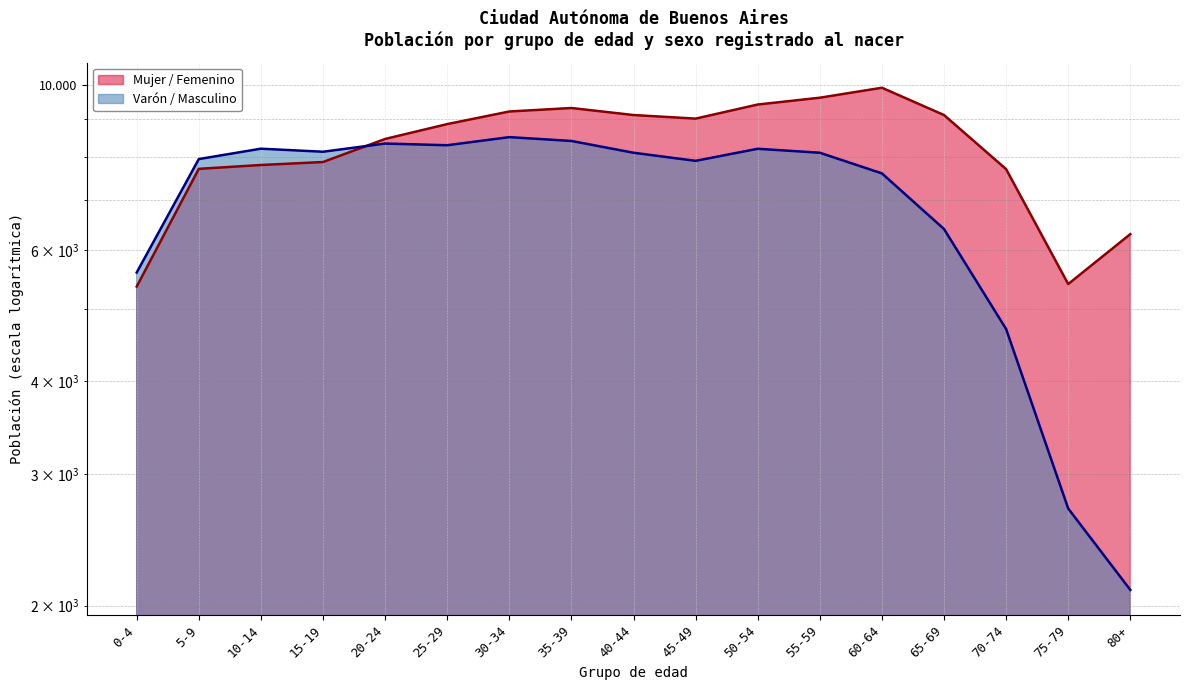

What is the difference between the maximum and minimum values in the Varón / Masculino series?

6400